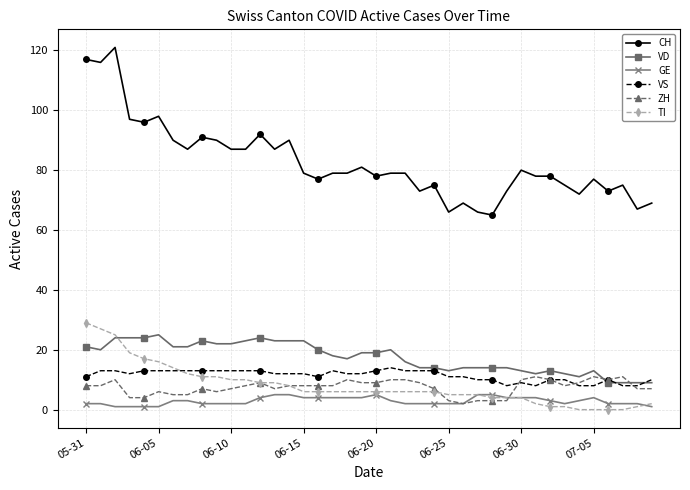

True or false: GE and VD intersect in this chart.

False